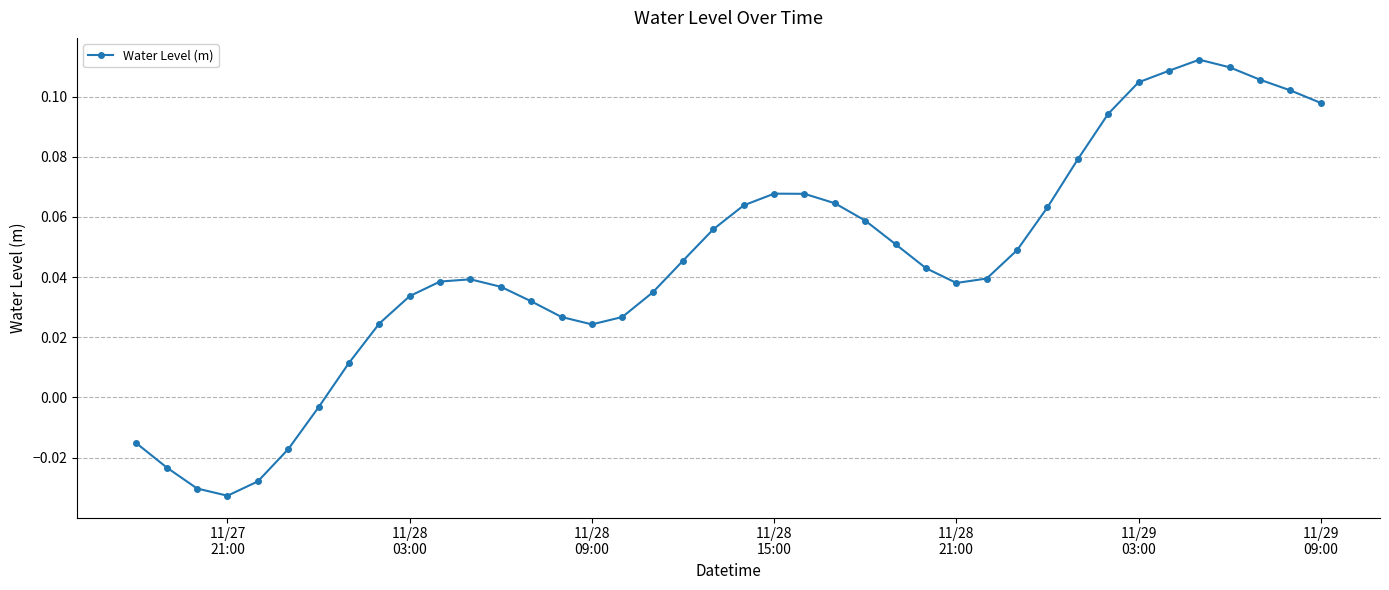

True or false: the data has more than 2 interior local peaks.

True